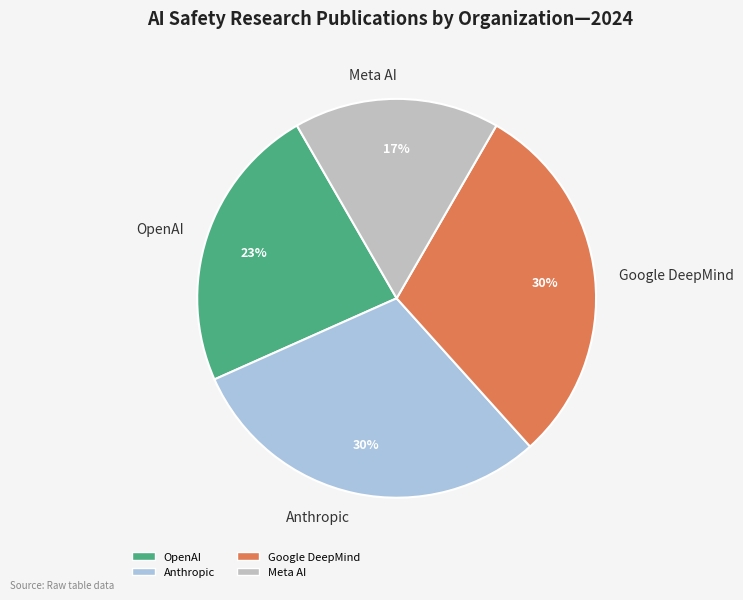

Is it true that Anthropic is 30% of the pie?

True